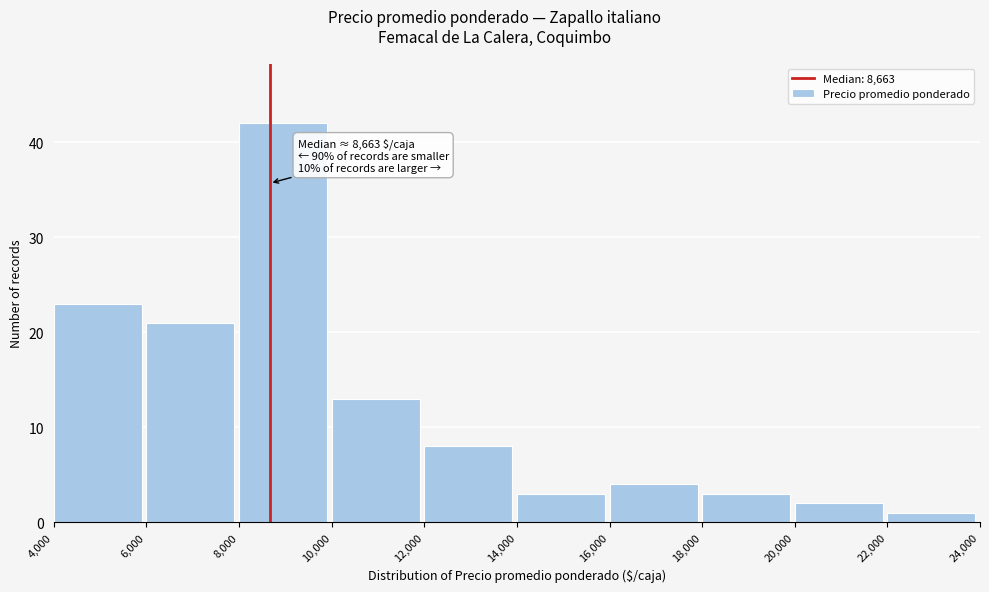

Which range on the x-axis has the tallest bar?

8,000 to 10,000